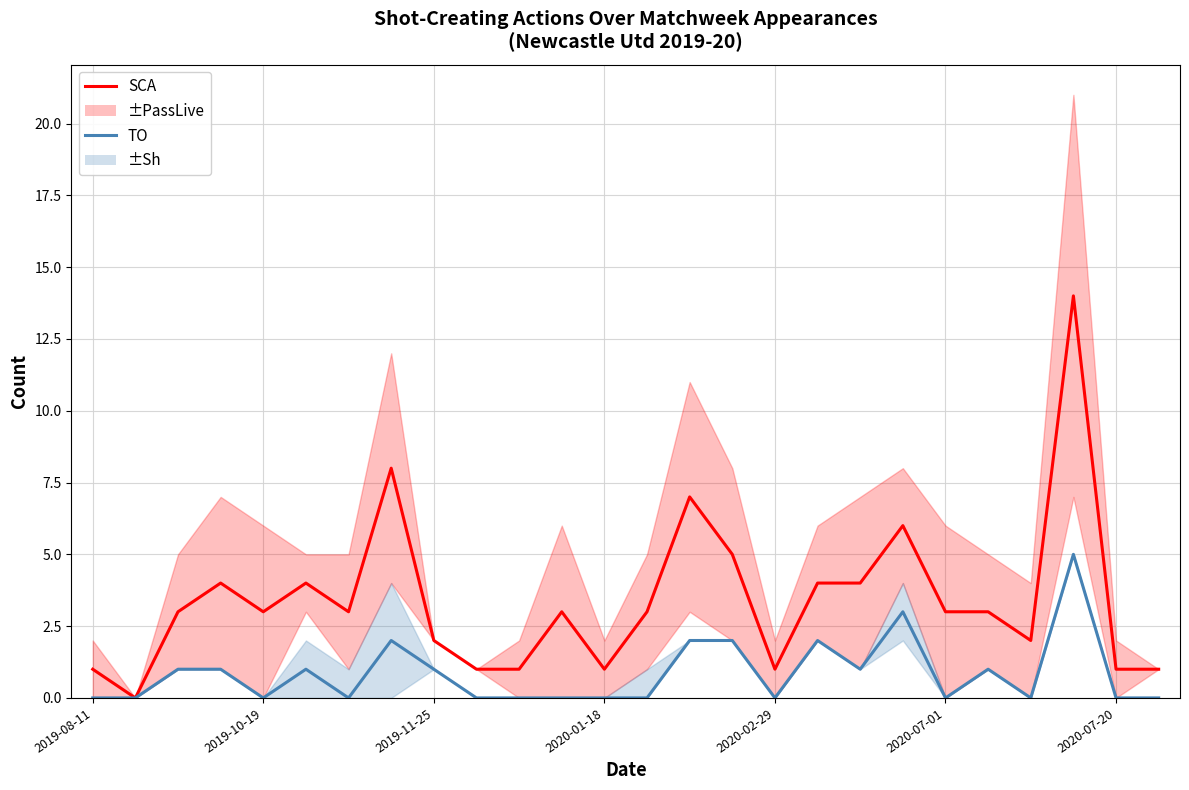

The SCA series shows 2 at 22. True or false?

True